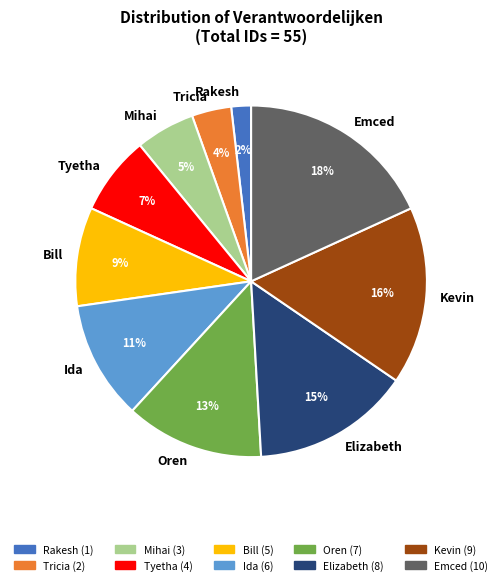

To the nearest percent, what is the difference between the Emced and Mihai slice percentages?

13%